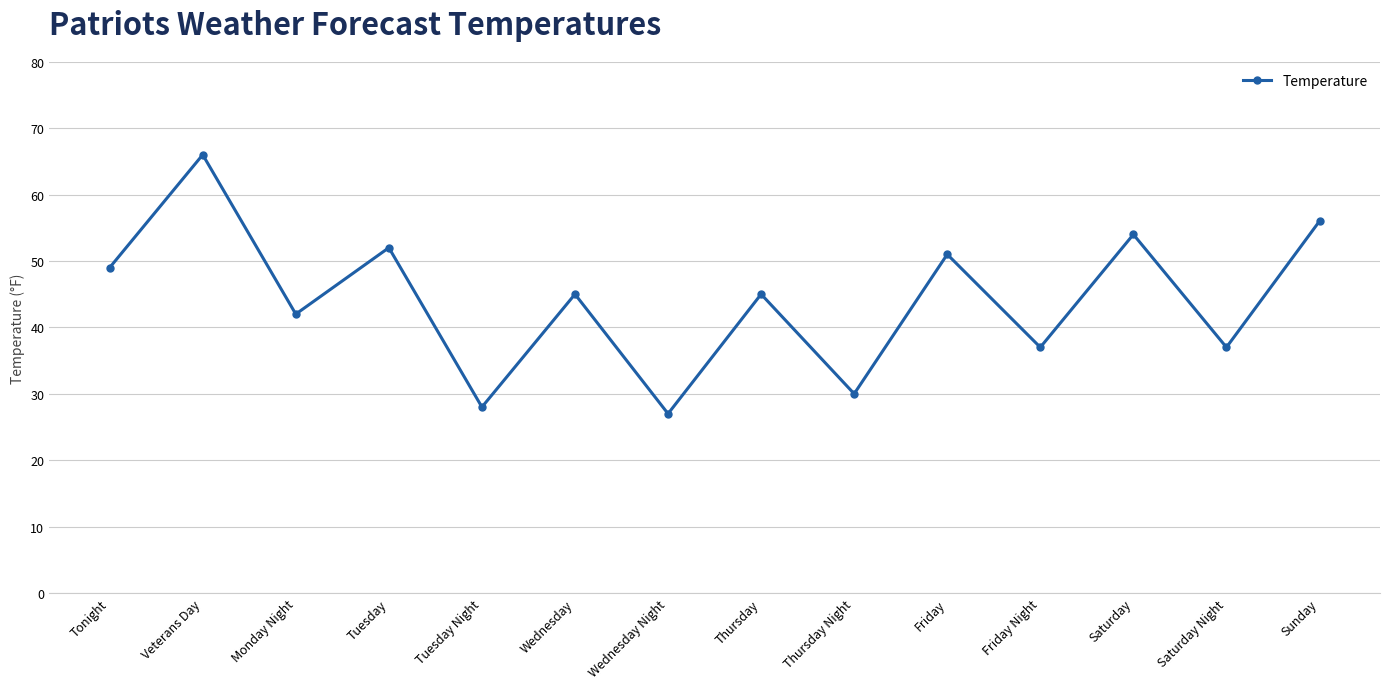

What is the value of the 9th point from the left?

30